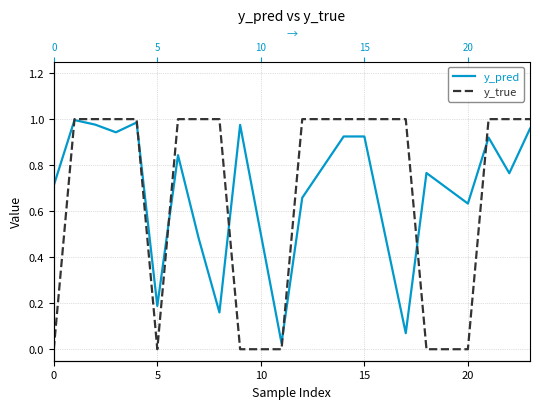

In y_pred, how many points are higher than both neighbors (excluding endpoints)?

7